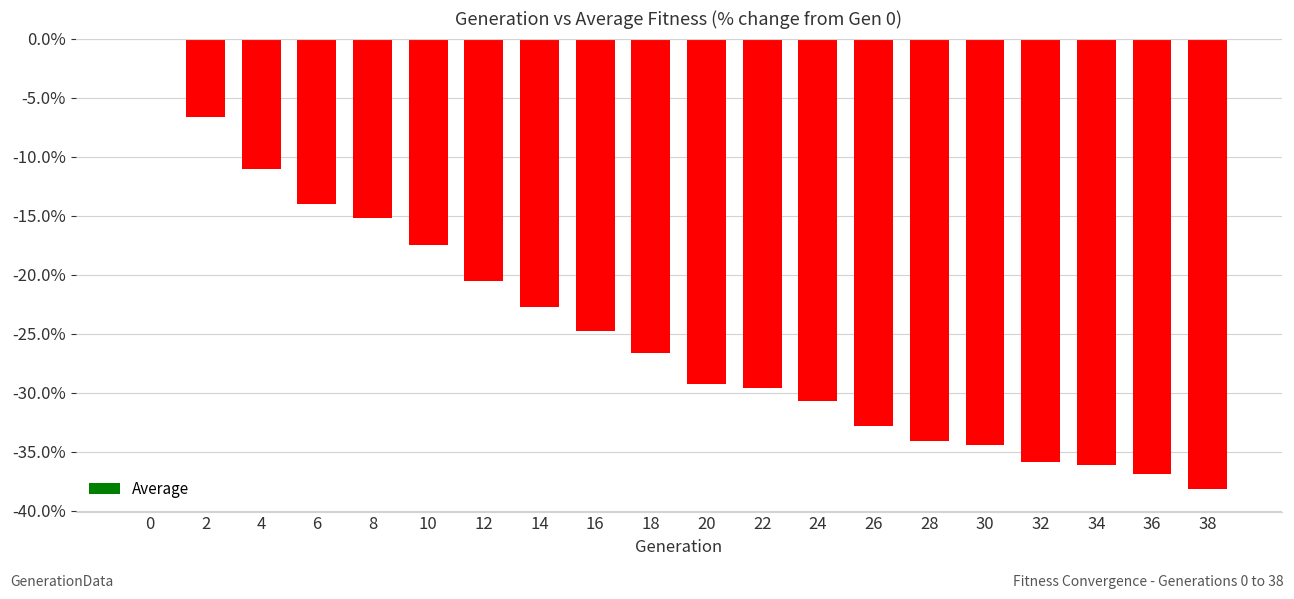

True or false: the data shows -14.0 at 6.

True